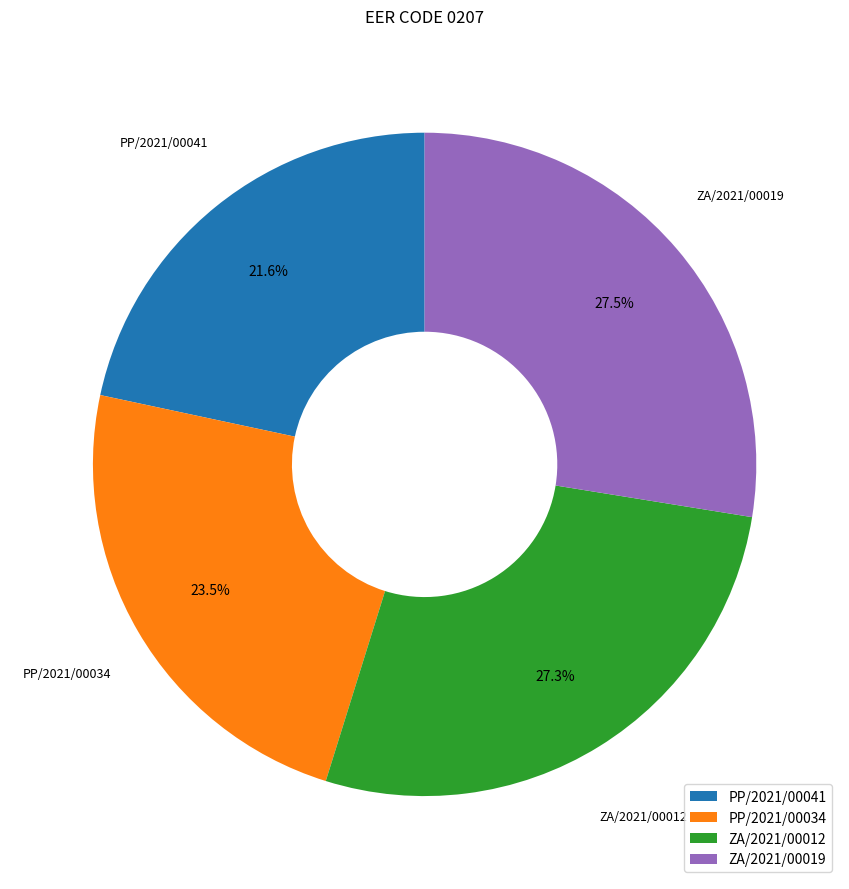

Count the number of slices in the pie.

4